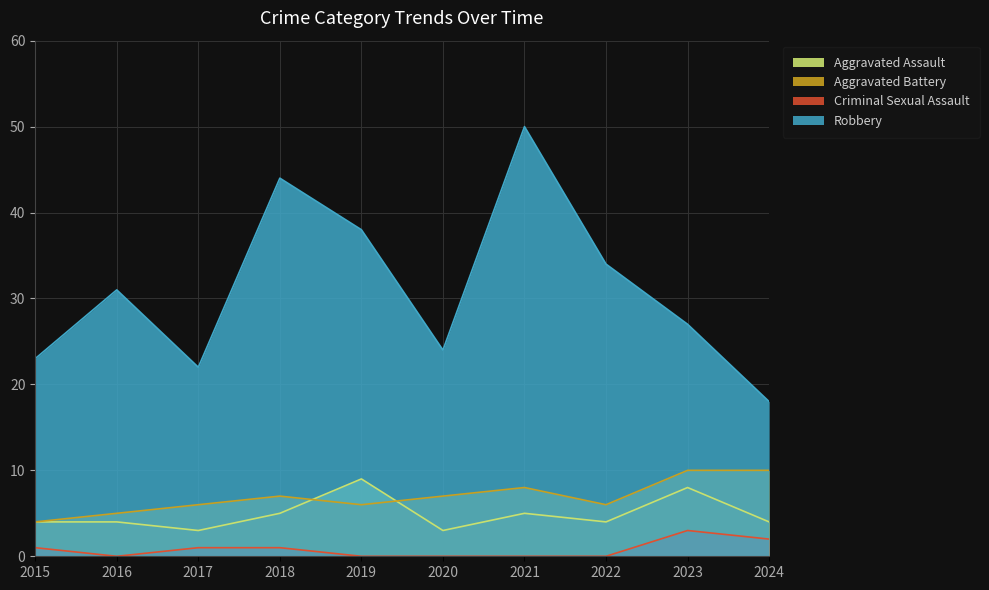

What is the sum of the Aggravated Assault values at 2015 and 2018?

9